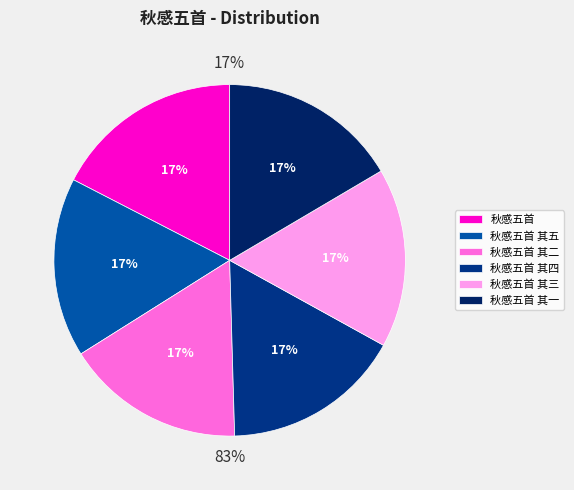

Which slice is the smallest?

秋感五首 其一